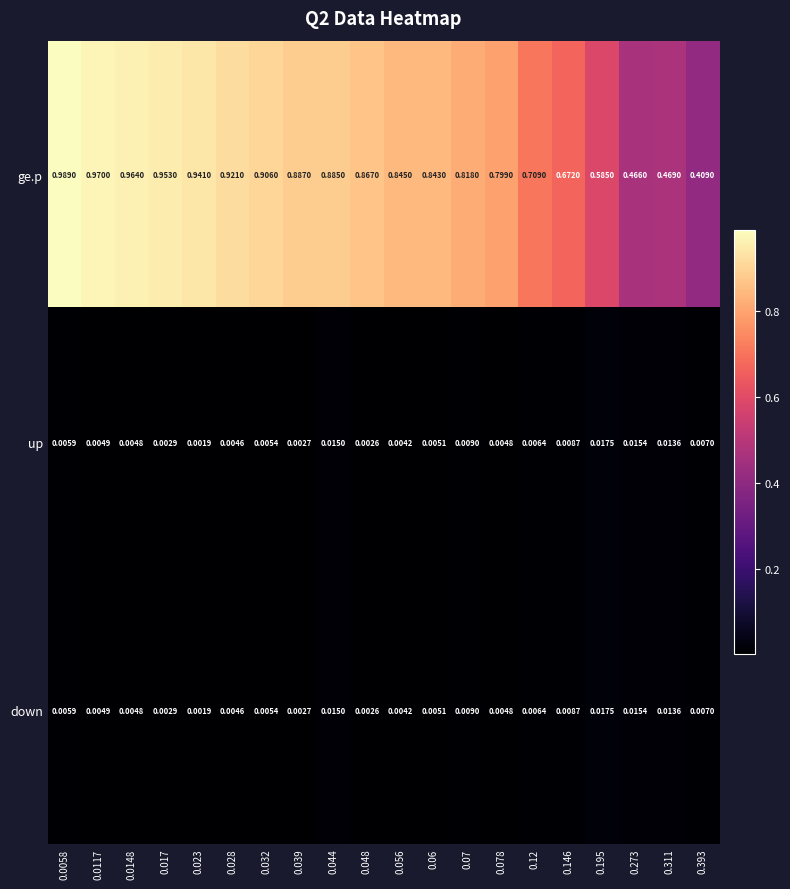

Which series has the largest total across all categories?

ge.p